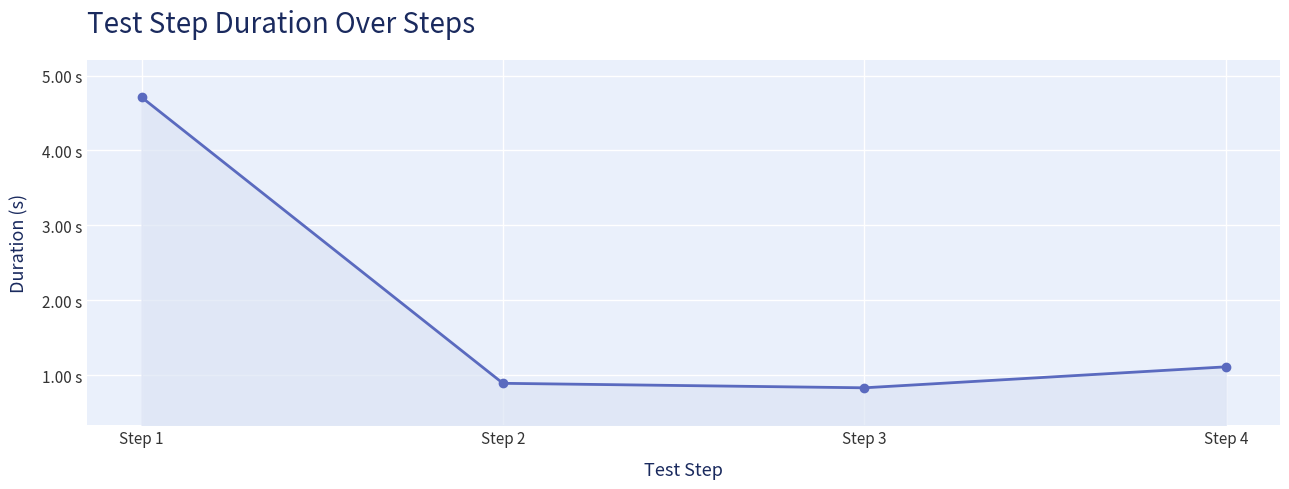

Does the chart have visible grid lines?

Yes